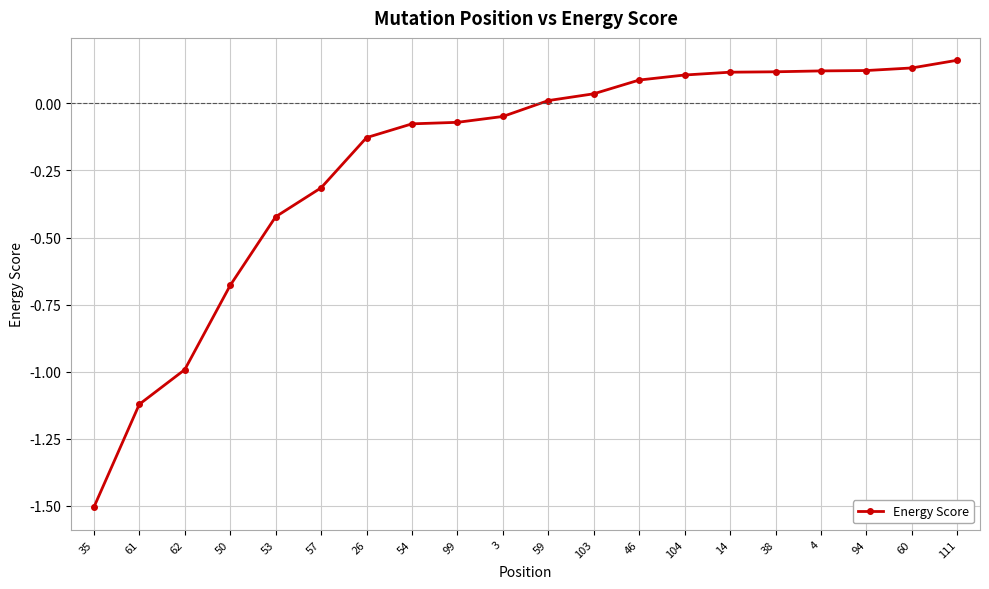

How many negative values are there?

10